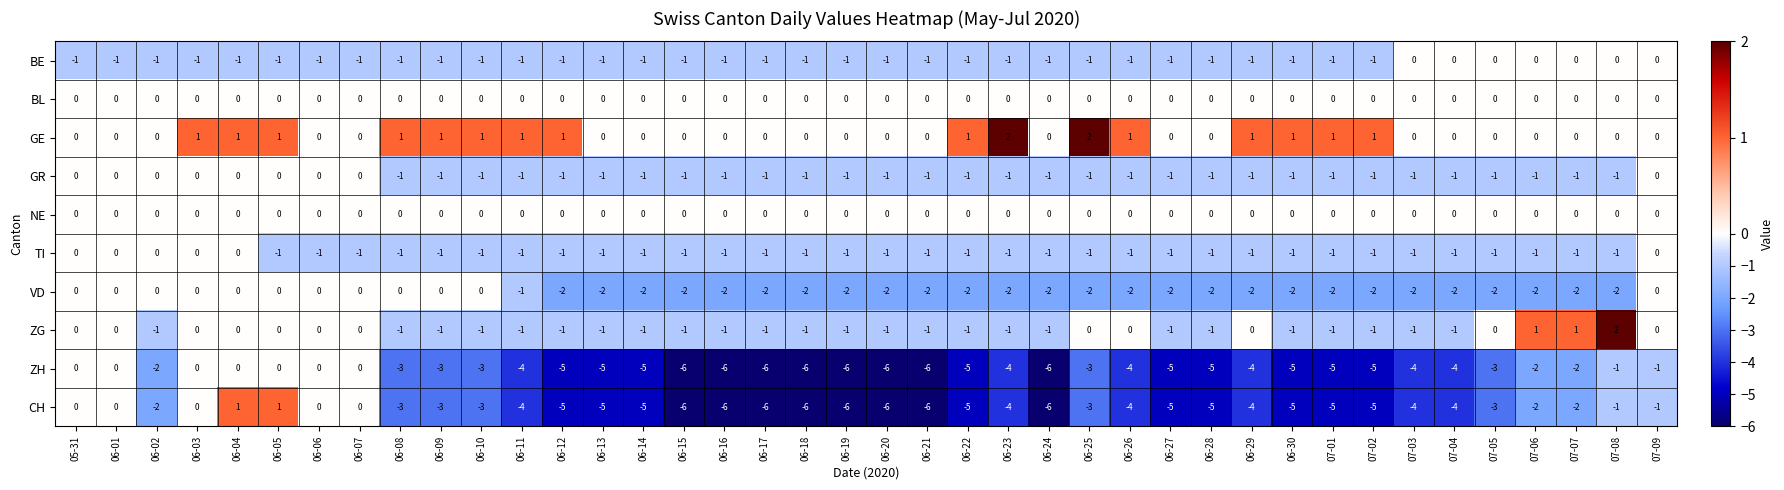

What is the greatest value displayed?

2